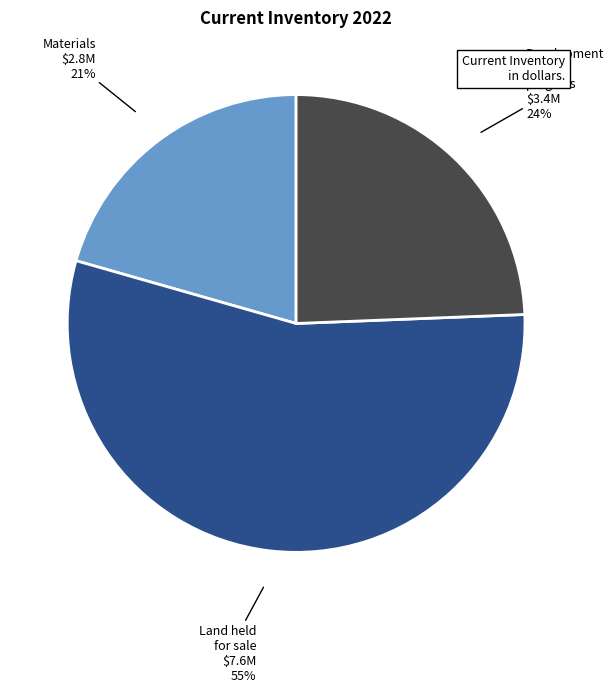

To the nearest percent, what is the average slice percentage?

33%